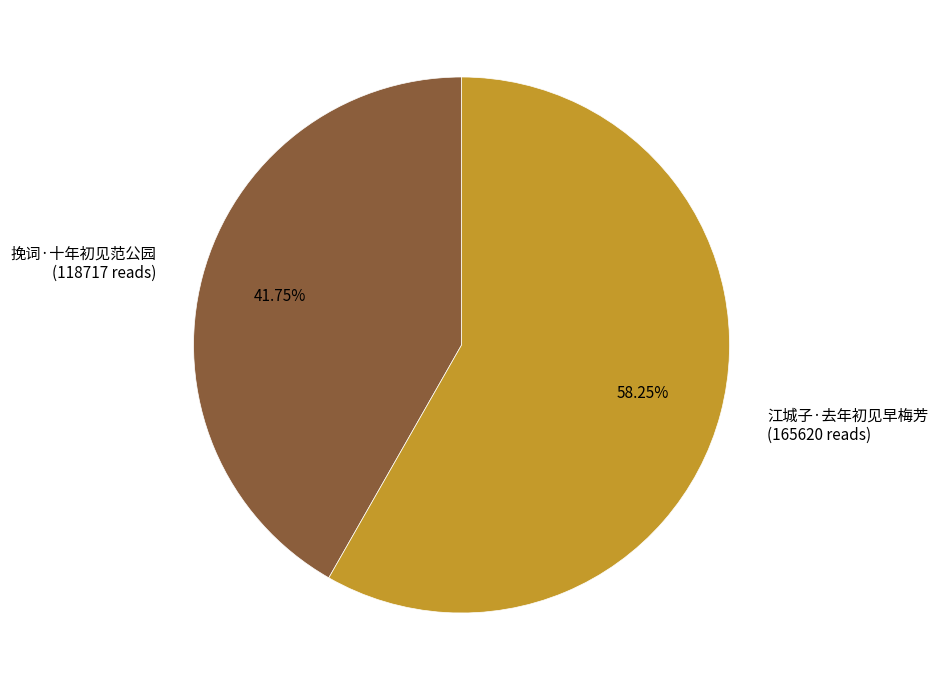

What is the largest slice in the pie chart?

江城子·去年初见早梅芳